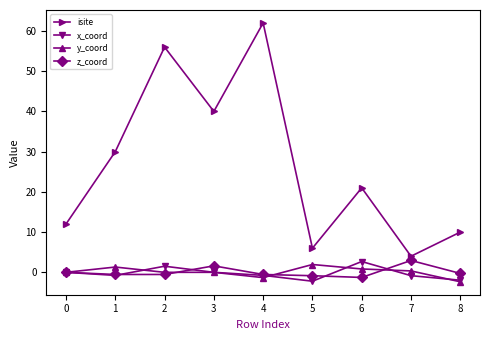

The x_coord series shows 1.5 at 2. True or false?

True